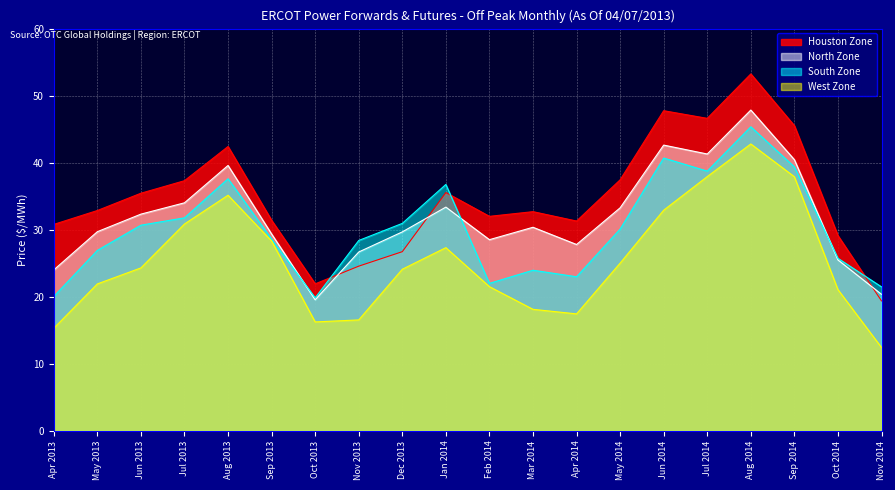

What is the lowest value of the West Zone series?

12.4